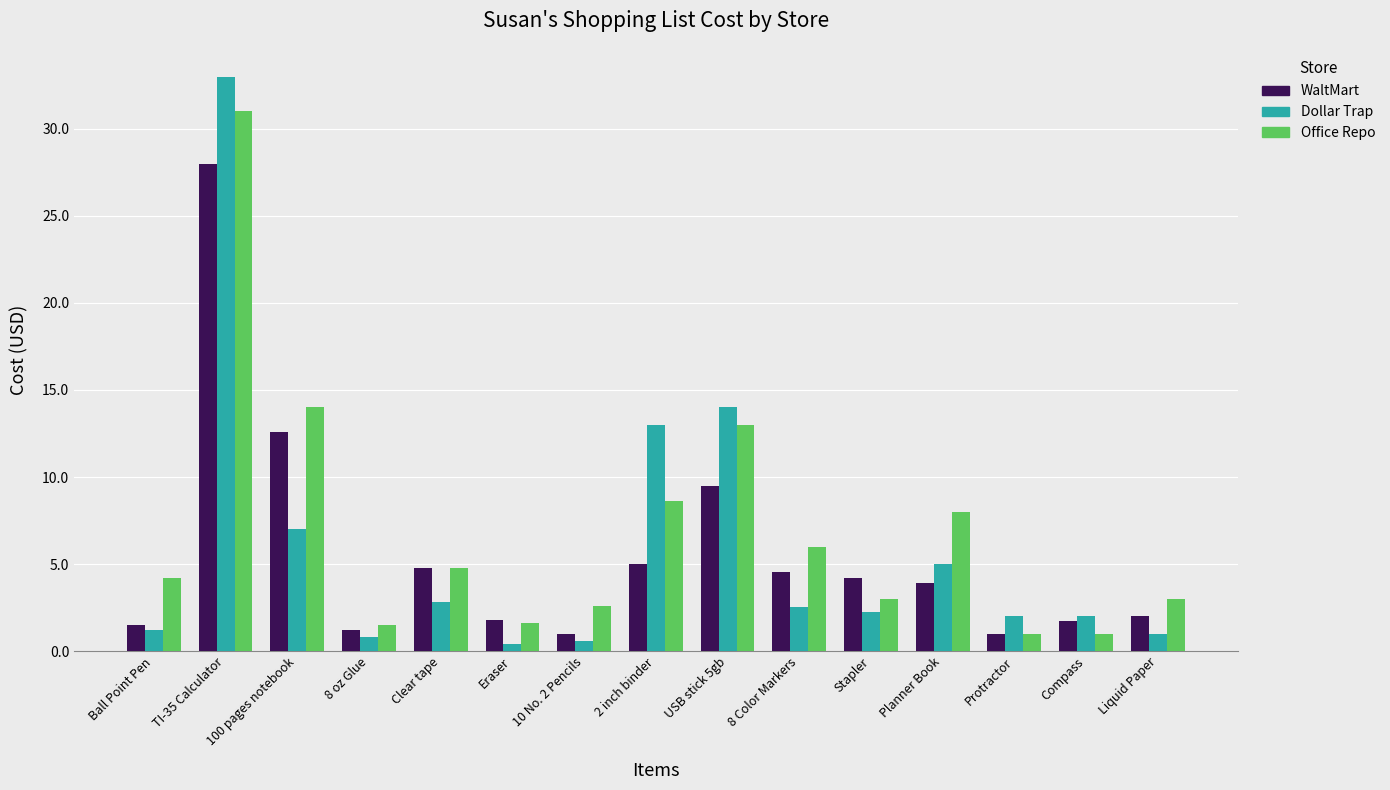

At how many categories does at least one series exceed 27?

1